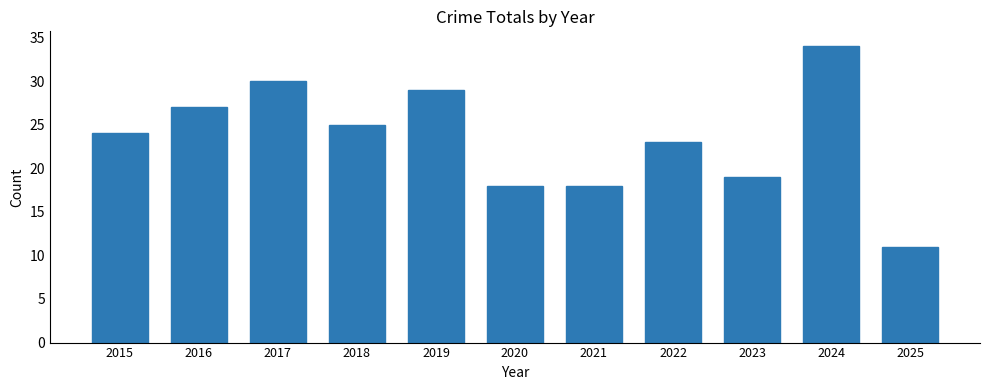

What is the ratio of the value at 2015 to the value at 2021?

1.3